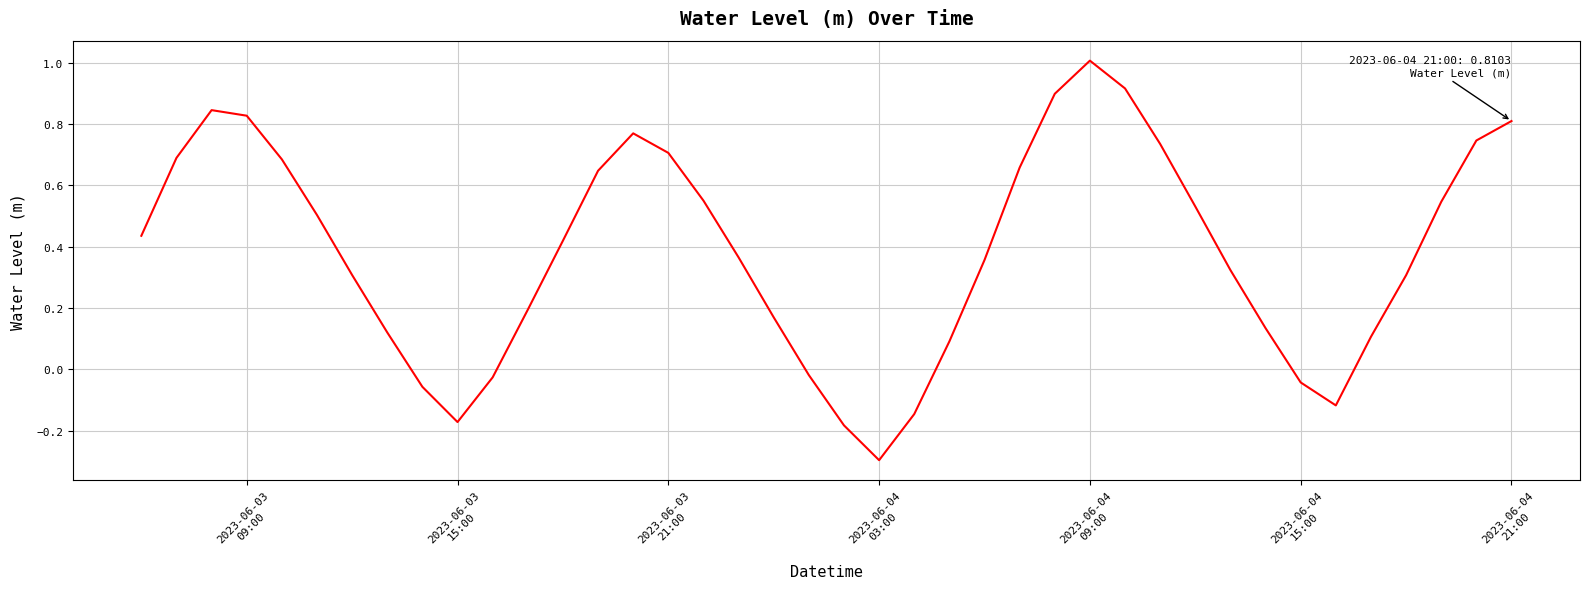

Does the chart have visible grid lines?

Yes